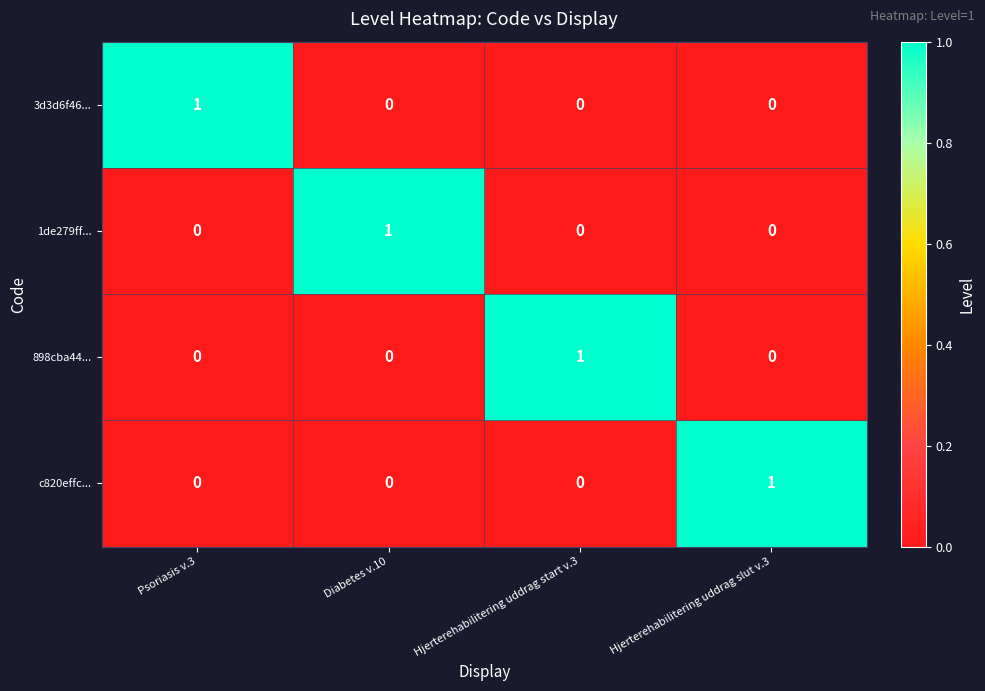

True or false: 1de279ff... has a value of 0 at Diabetes v.10.

False